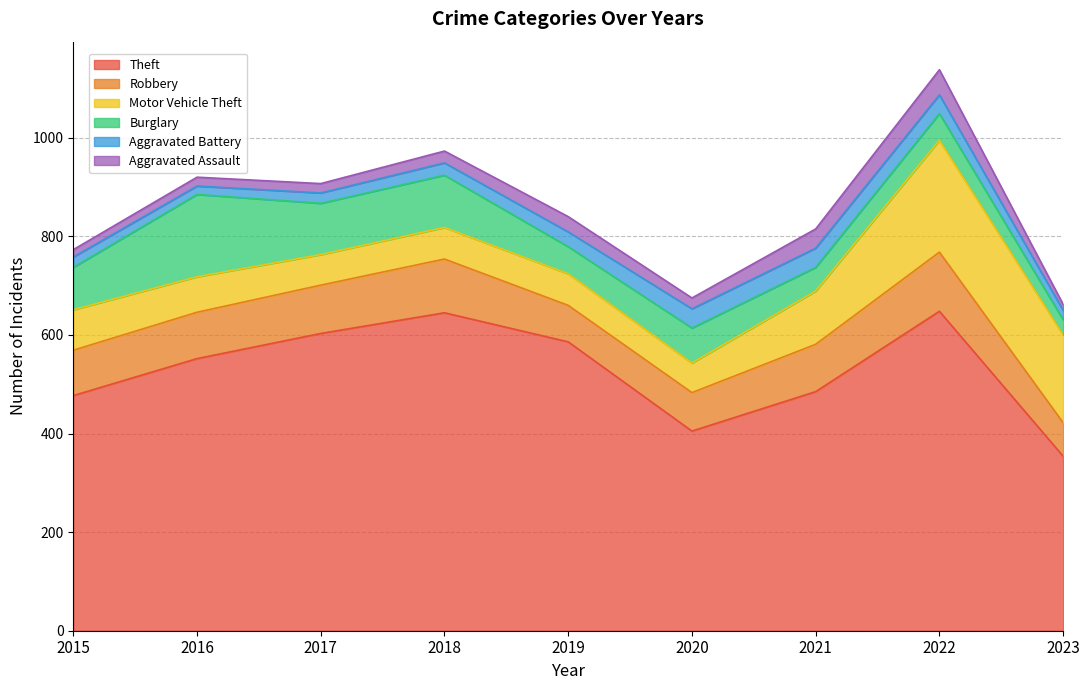

Which has a higher value, 2015 or 2017?

2017